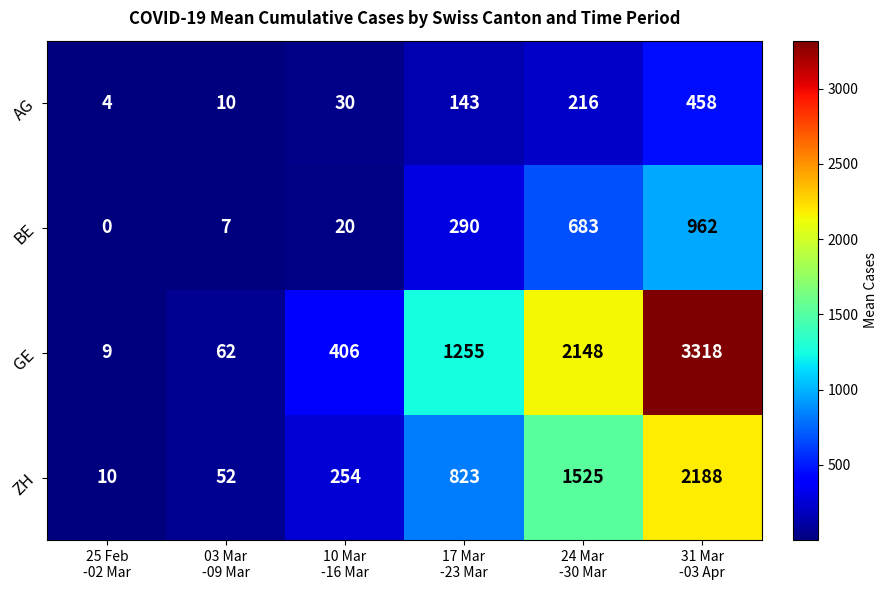

What is the lowest value of the ZH series?

10